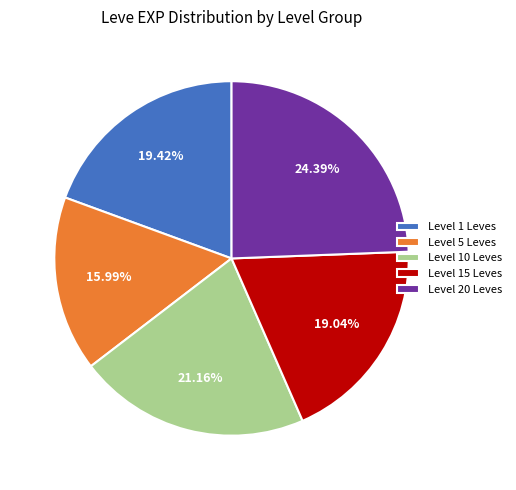

What is the smallest slice in the pie chart?

Level 5 Leves